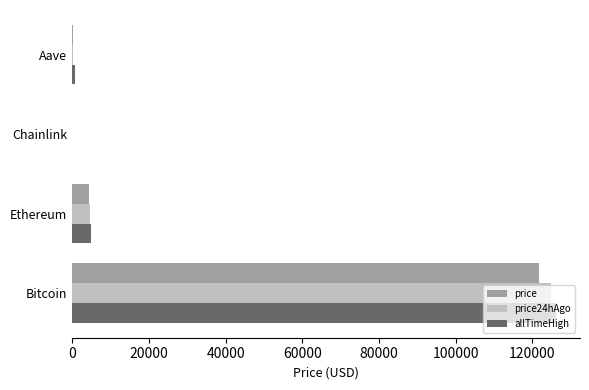

At which label does price24hAgo reach its peak?

Bitcoin